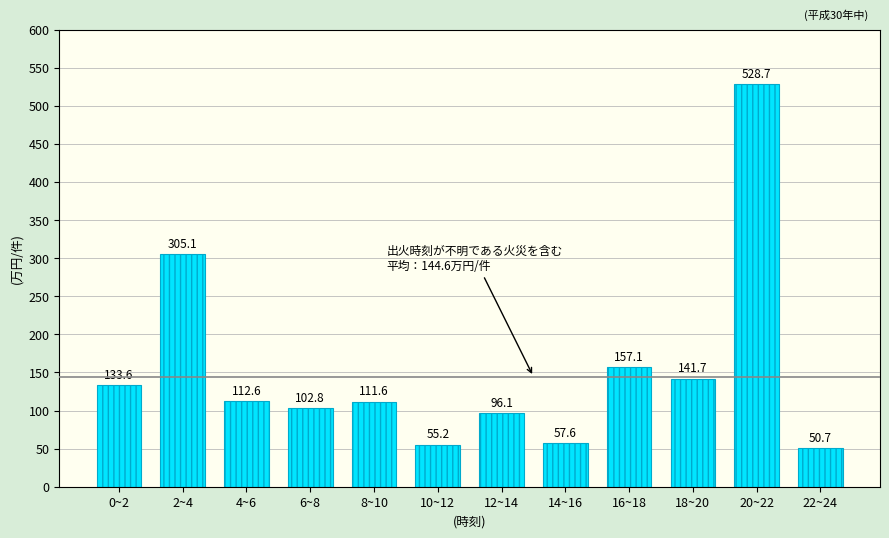

Reading left to right, transcribe all the data shown in this chart.

133.6	305.1	112.6	102.8	111.6	55.2	96.1	57.6	157.1	141.7	528.7	50.7